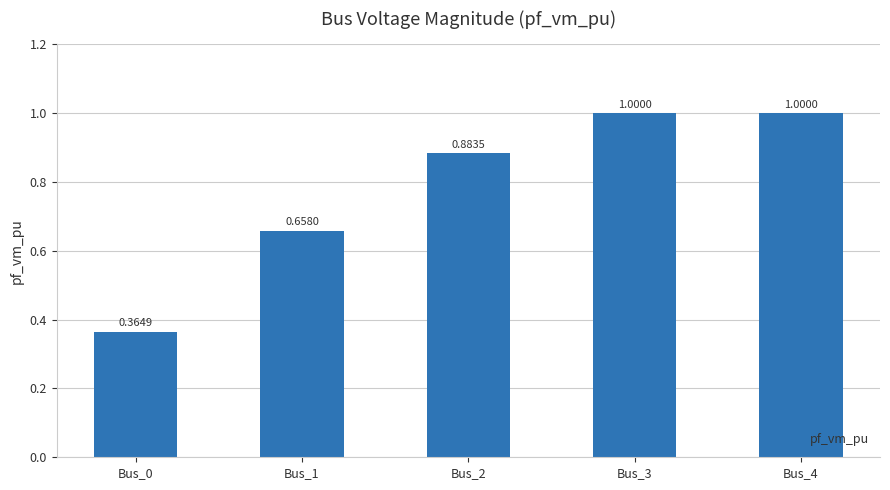

What is the change in value from Bus_0 to Bus_2?

+0.5